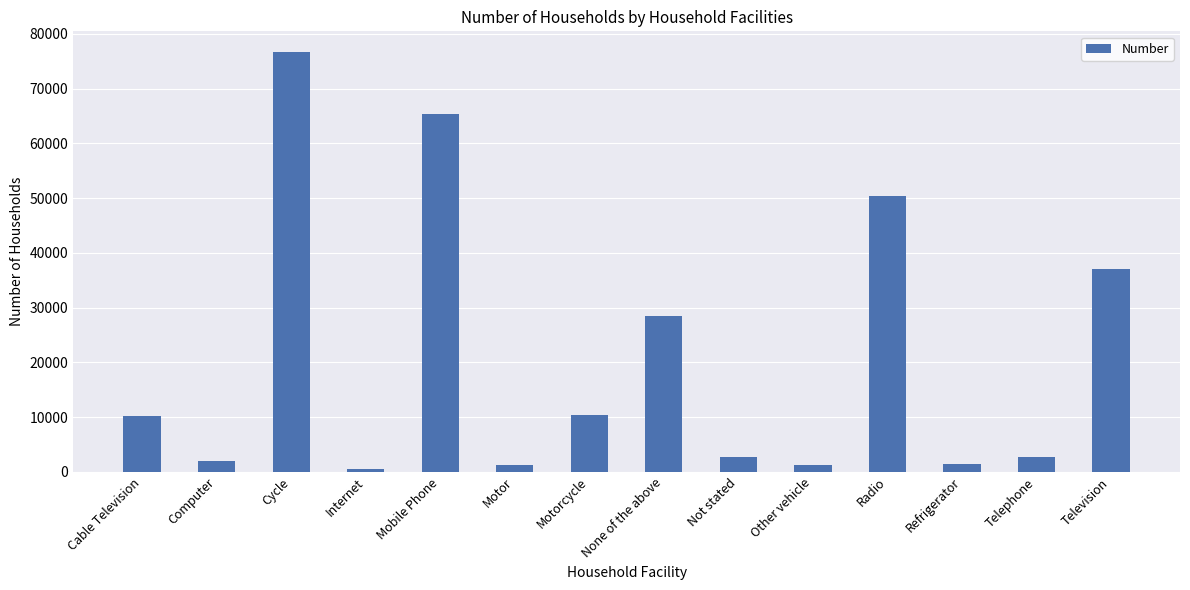

What position from the right is Cable Television?

14